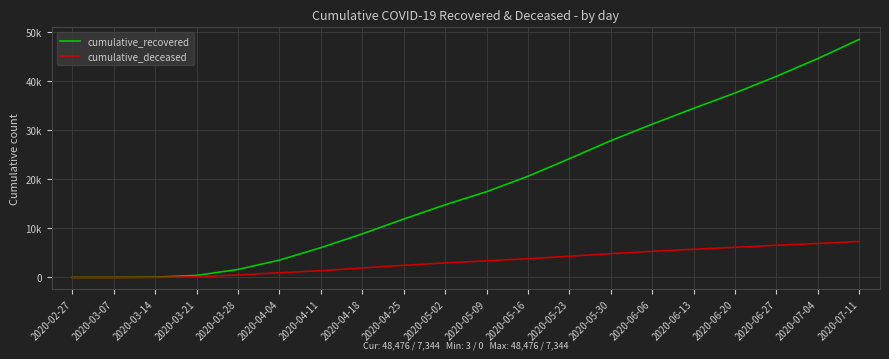

List the series in order of their overall mean, highest first.

cumulative_recovered, cumulative_deceased